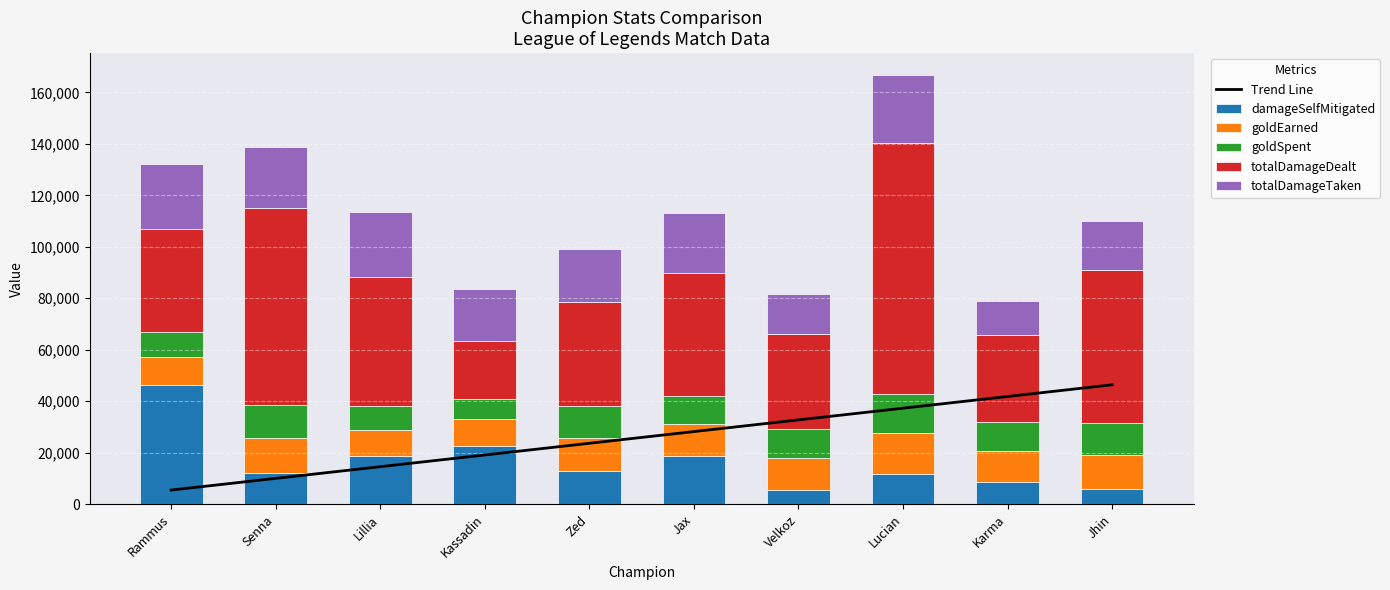

The goldEarned series shows 12266.0 at Velkoz. True or false?

True